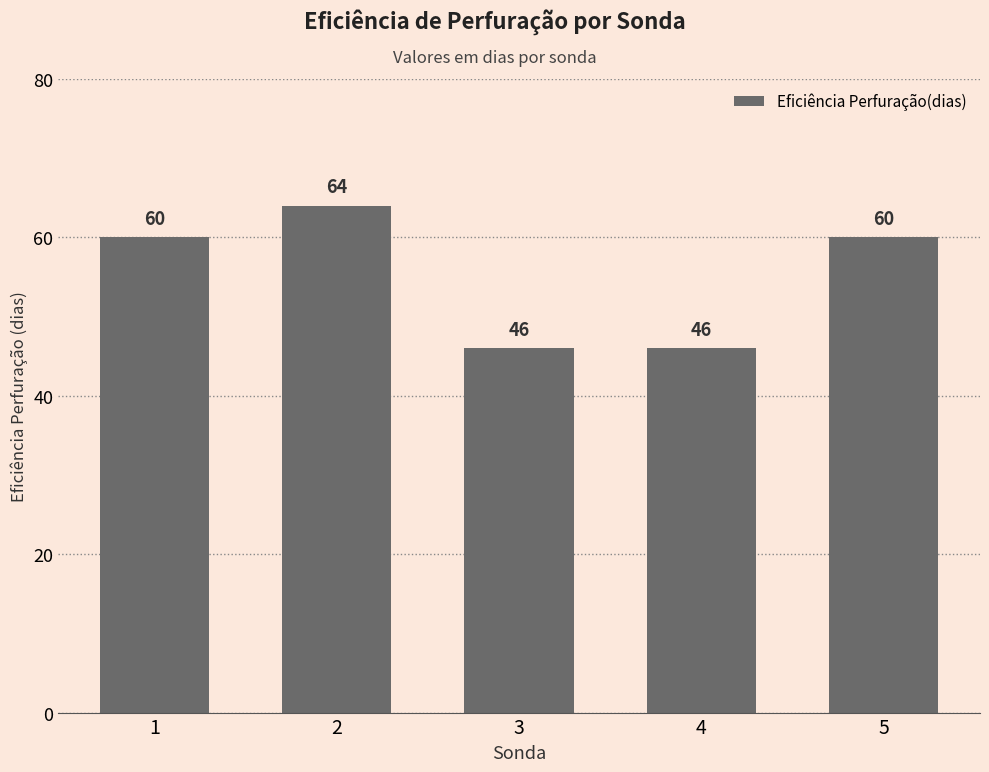

What is the value of the 2nd bar from the left?

64